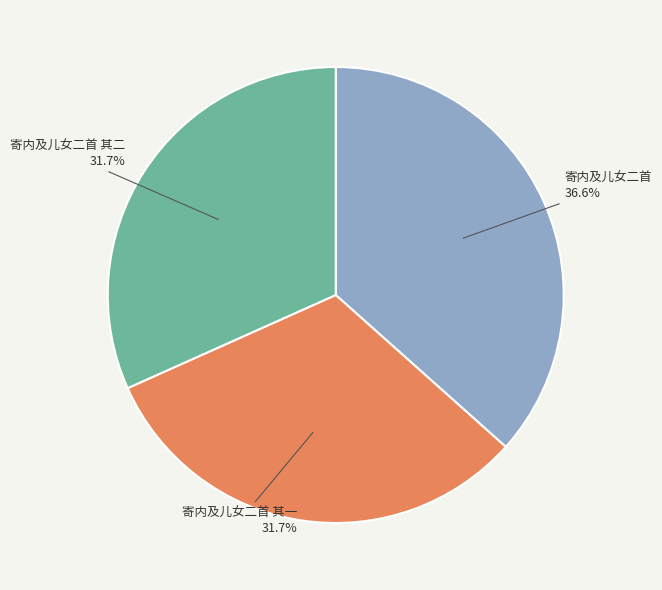

Is it true that 寄内及儿女二首 is 37% of the pie?

True